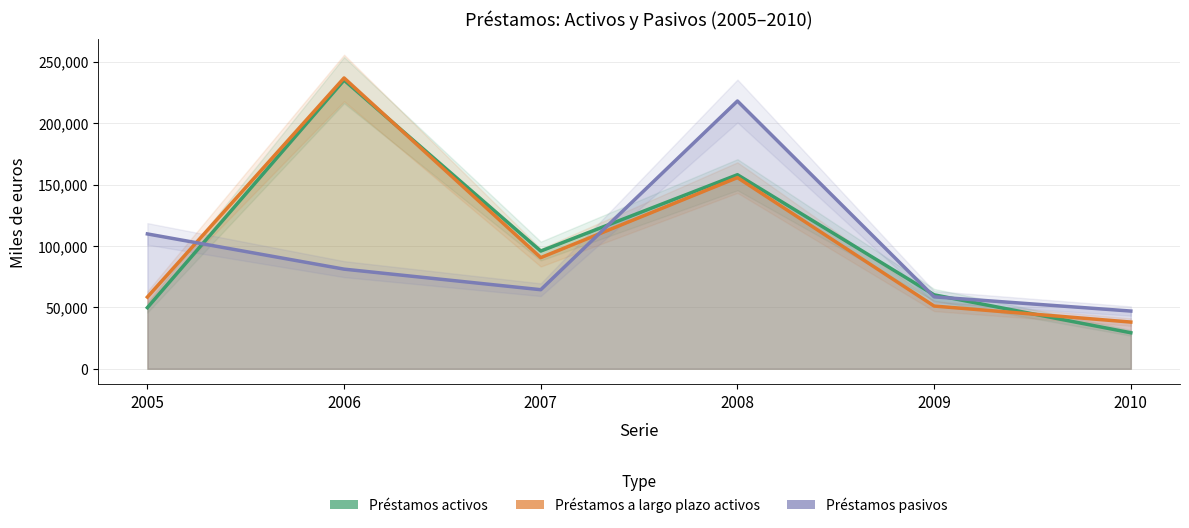

At 2006, list the series in order from largest to smallest.

Préstamos a largo plazo activos, Préstamos activos, Préstamos pasivos